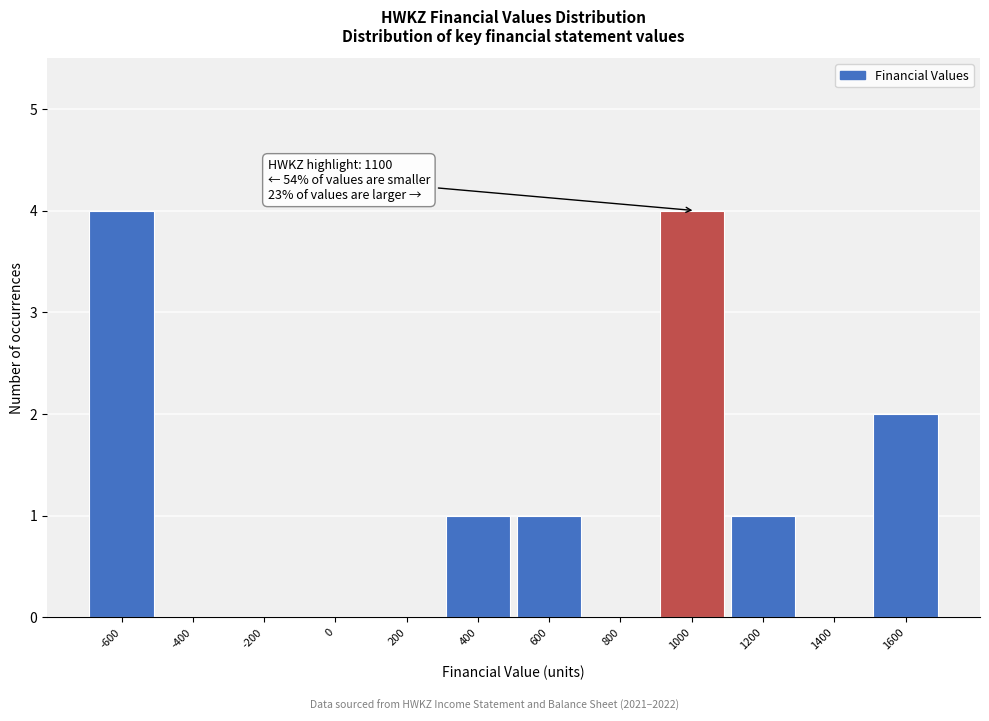

Reading left to right, transcribe all the data shown in this chart.

-600=4	-400=0	-200=0	0=0	200=0	400=1	600=1	800=0	1000=4	1200=1	1400=0	1600=2